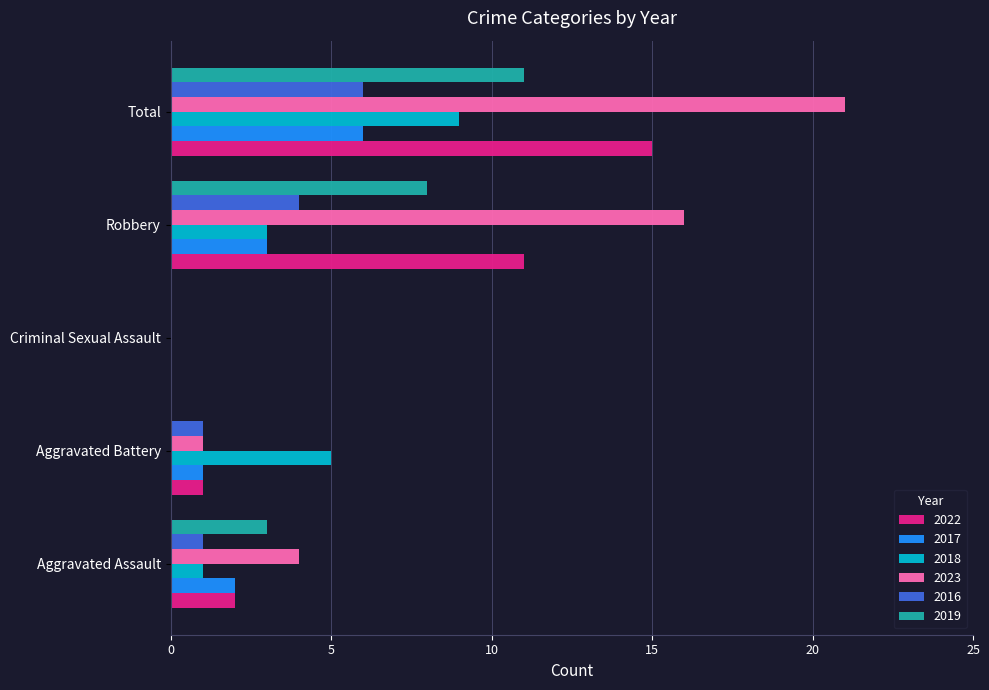

Count the 2016 values in the range 1 to 4.

3